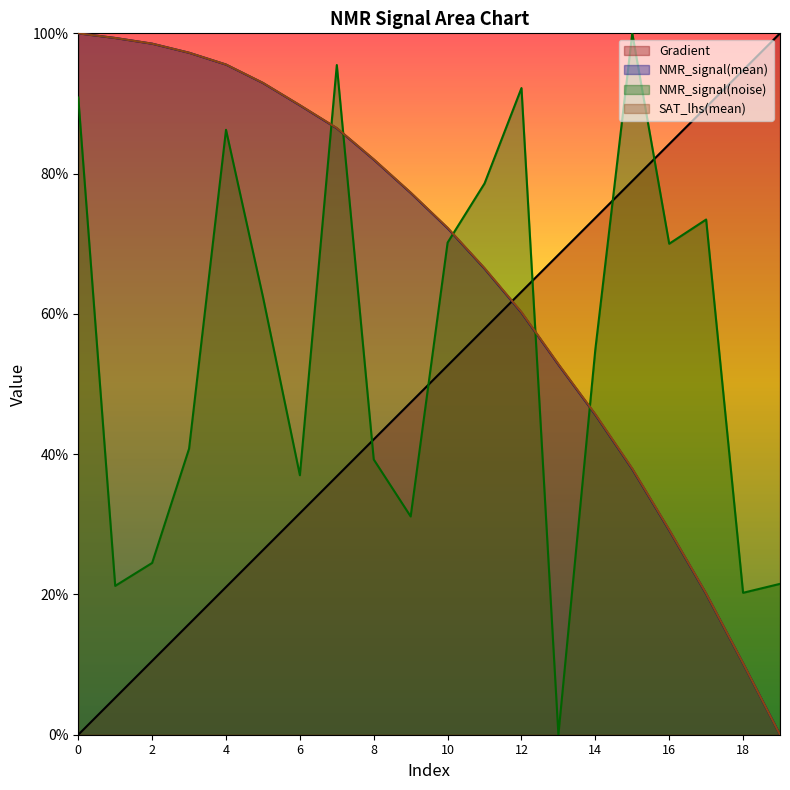

How many data points in NMR_signal(noise) are above 0?

19